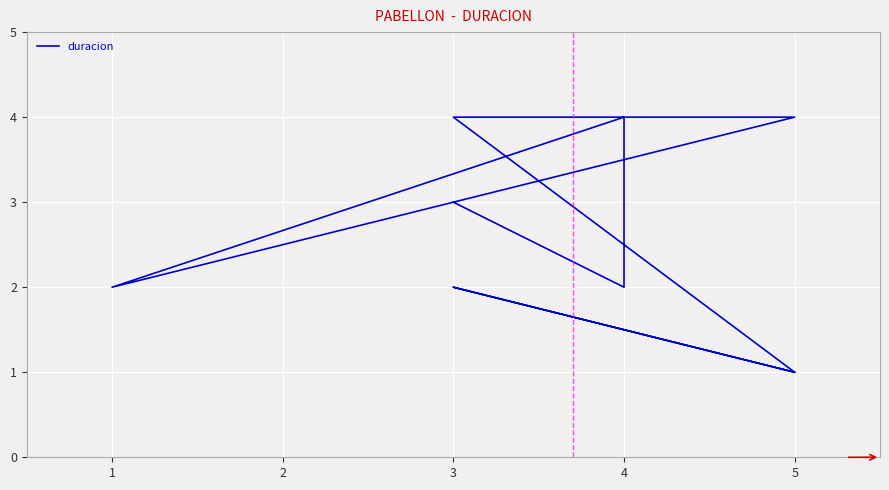

What is the sum of all values?

25